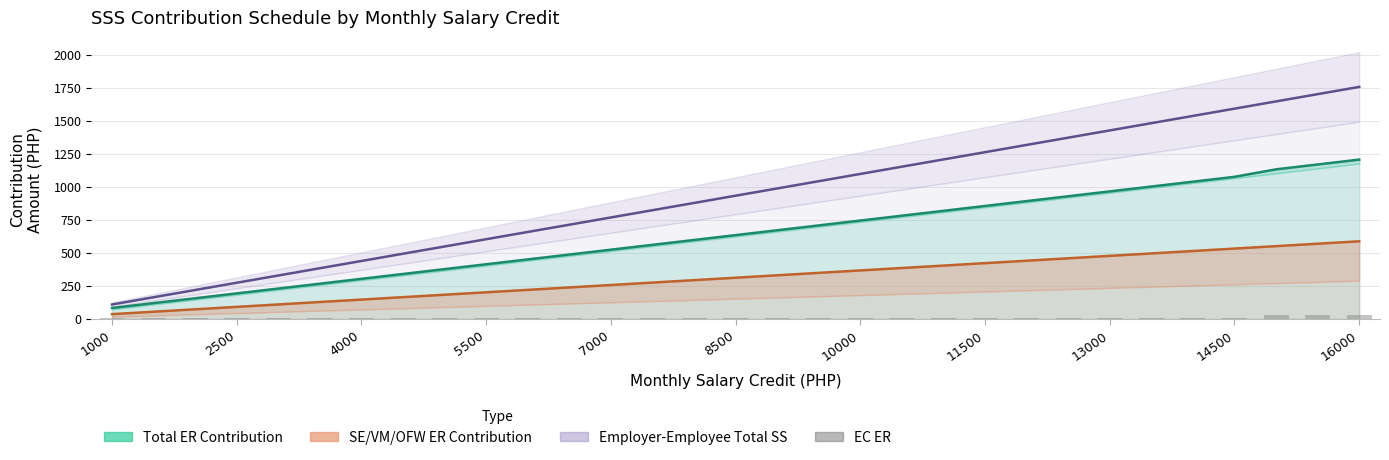

What is the sum of all SE/VM/OFW ER Contribution values?

9705.6